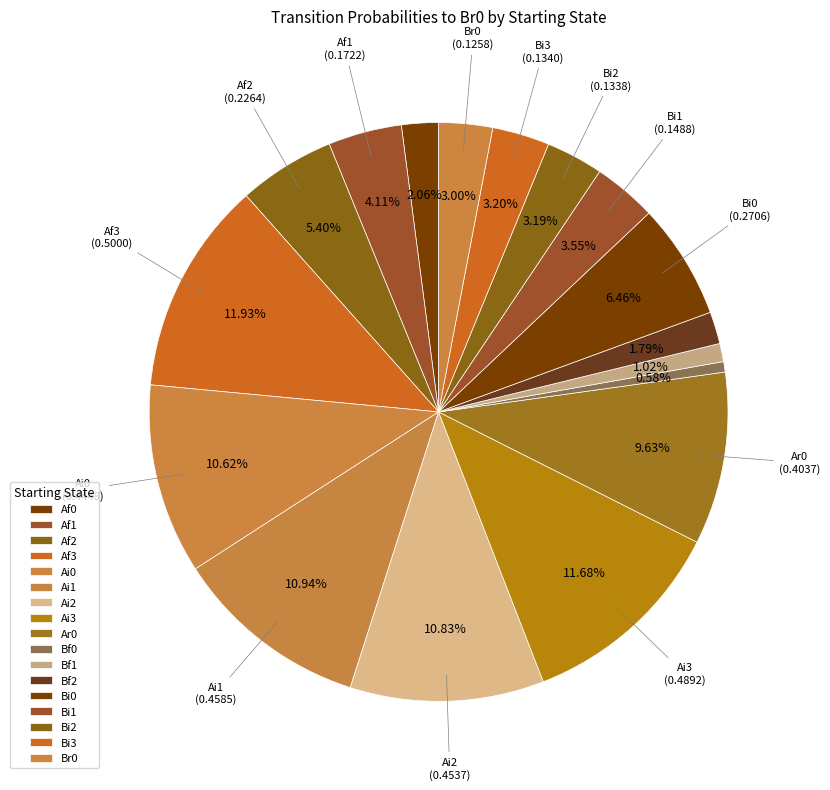

What percentage is the Af0 slice, to the nearest percent?

2%